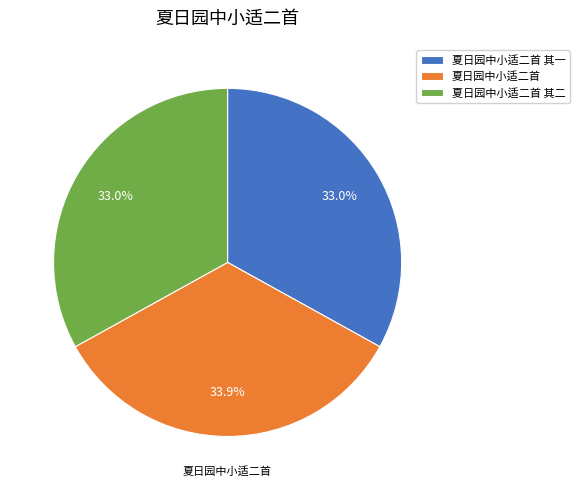

What percentage is the 夏日园中小适二首 其二 slice, to the nearest percent?

33%